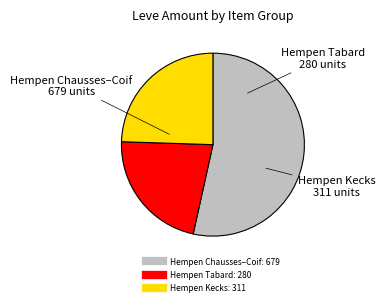

Does any single category account for the majority?

Yes